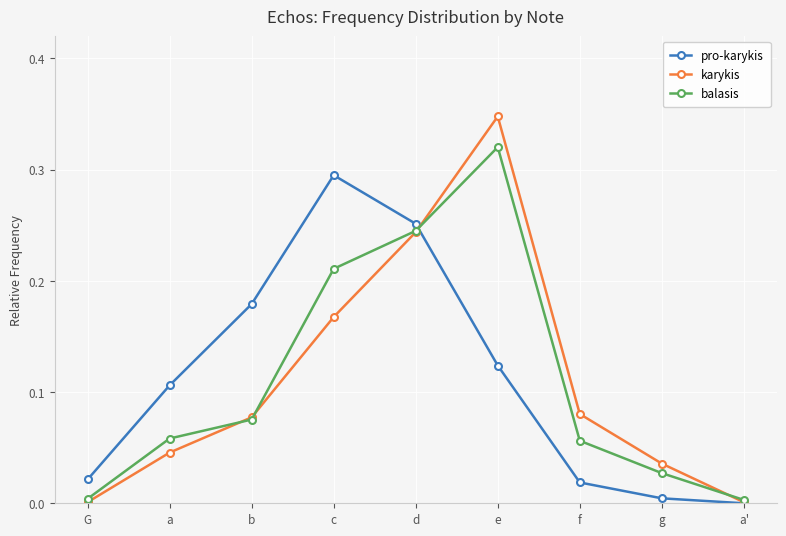

Rank the series at e from highest to lowest value.

karykis, balasis, pro-karykis